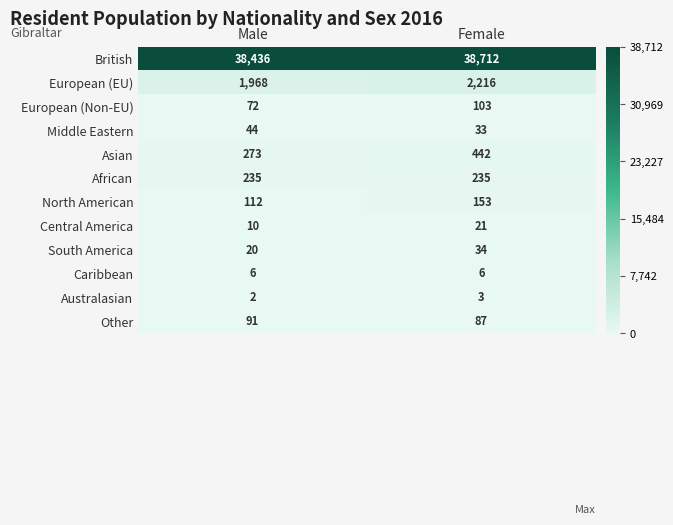

What is the greatest value displayed?

38712